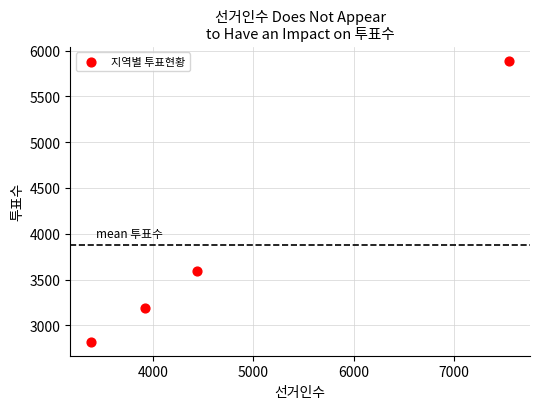

What is the average X value?

4821